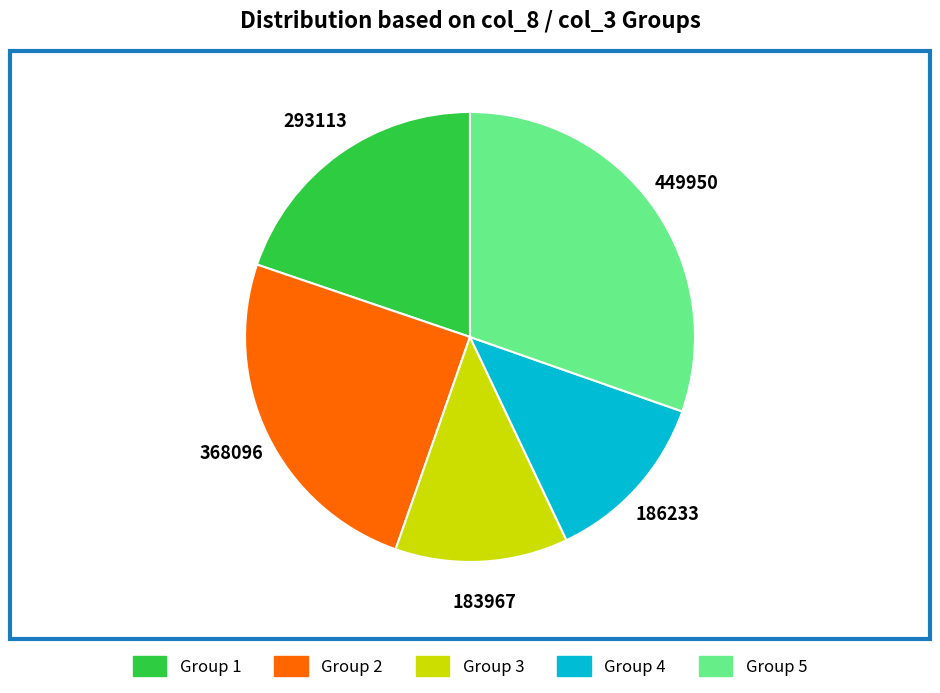

Is there a majority slice in this chart?

No